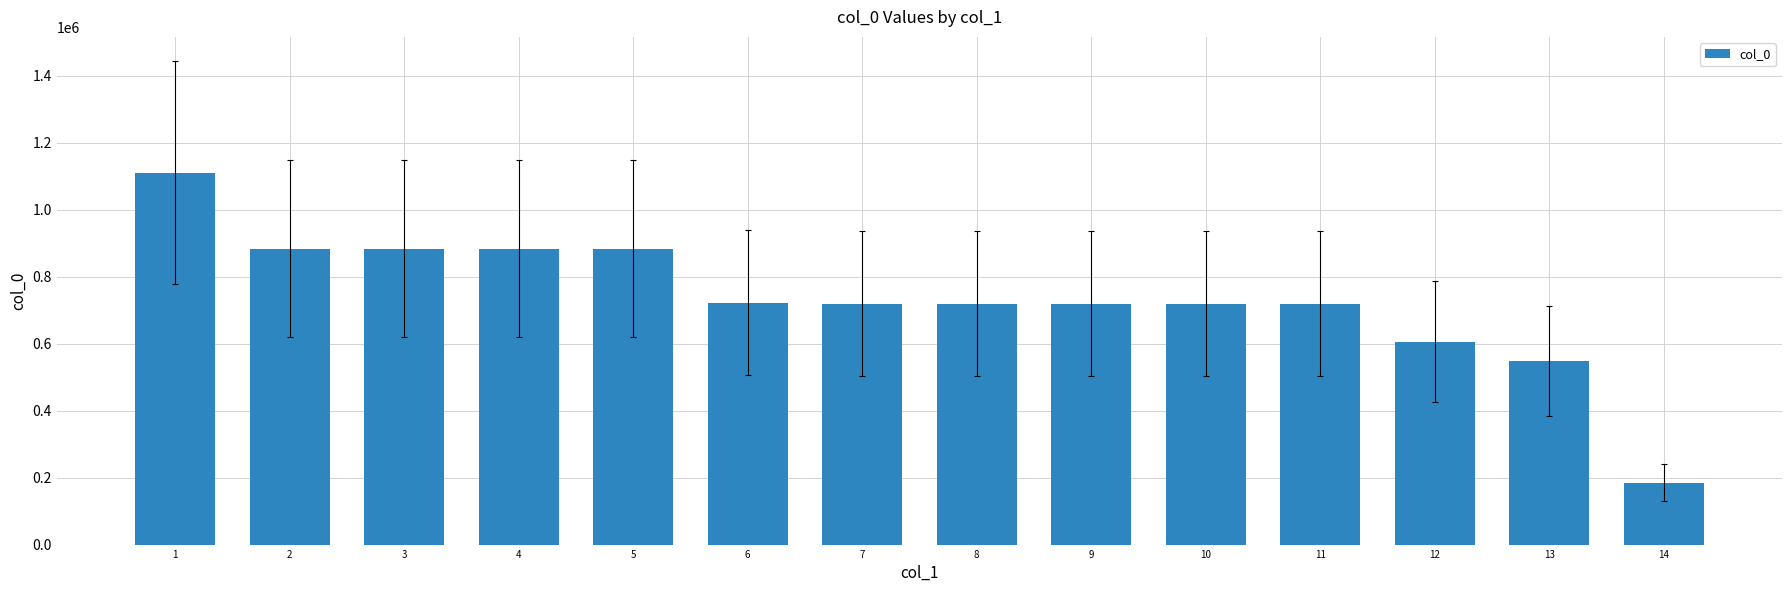

What is the difference between the values at 6 and 2?

160574